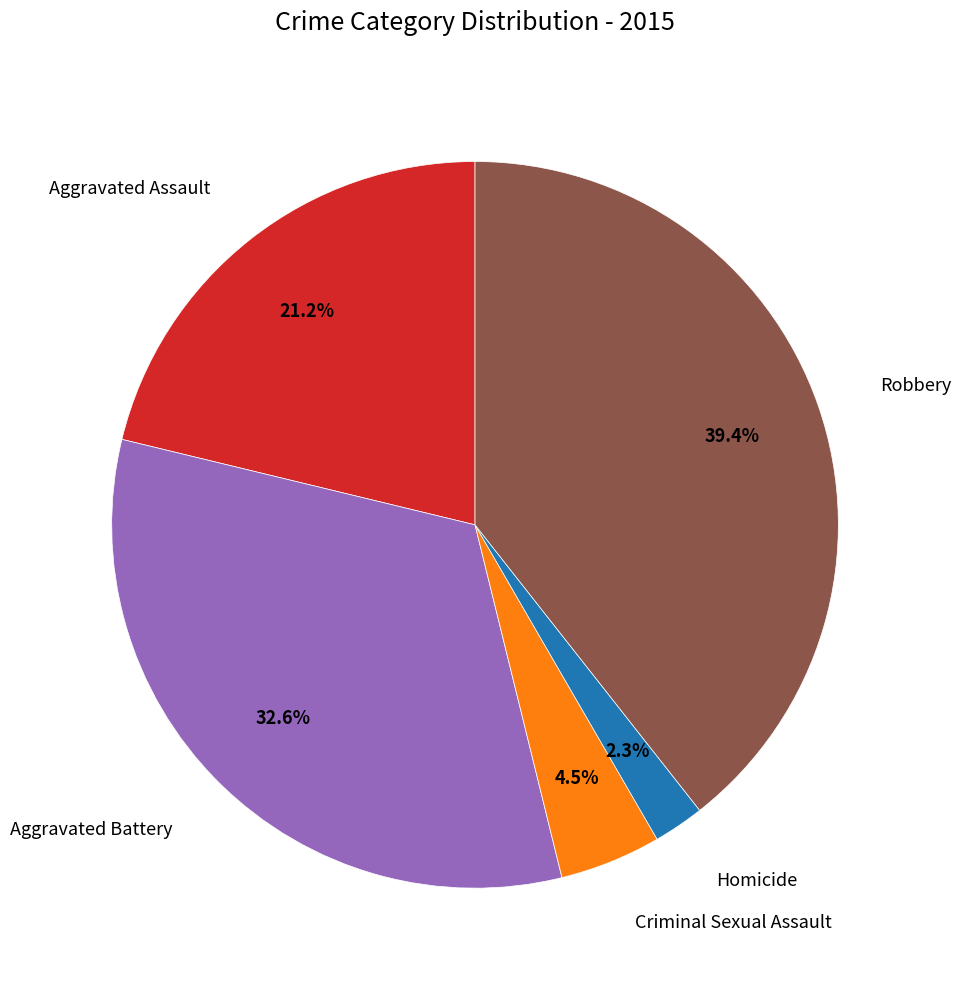

To the nearest percent, what percentage of the pie is Homicide?

2%